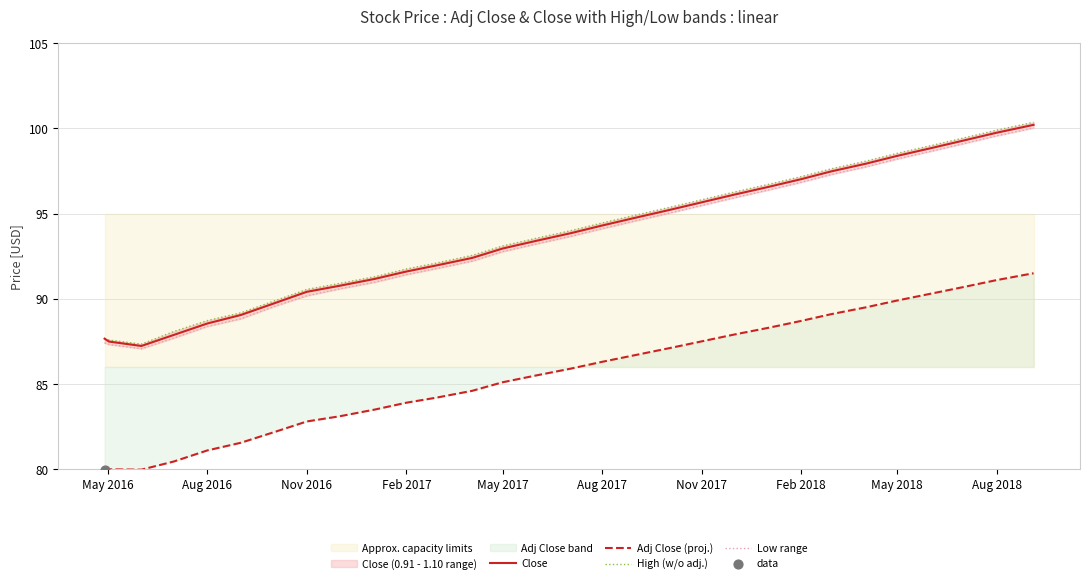

True or false: Adj Close (proj.) has a value of 111.2 at May 2017.

False